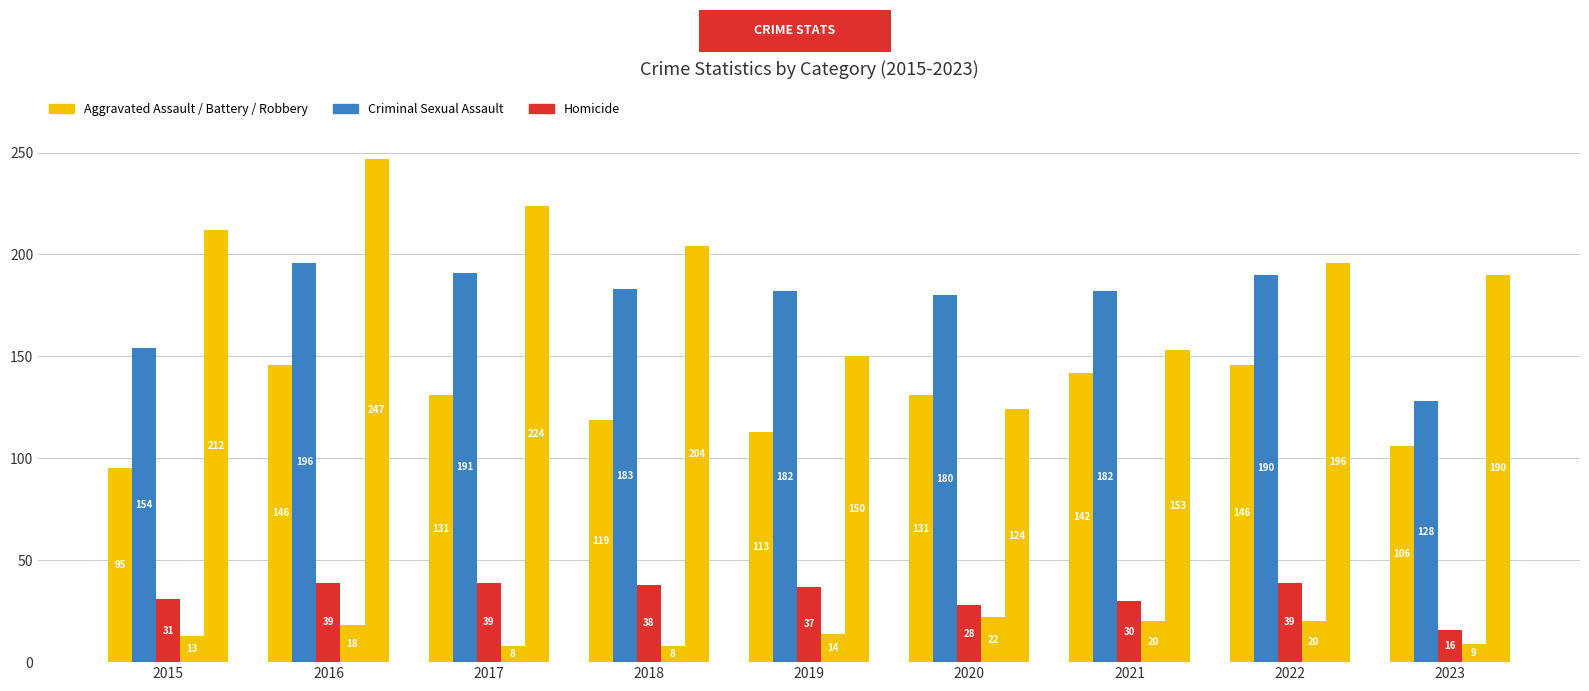

Which category has the highest value across all series?

2016